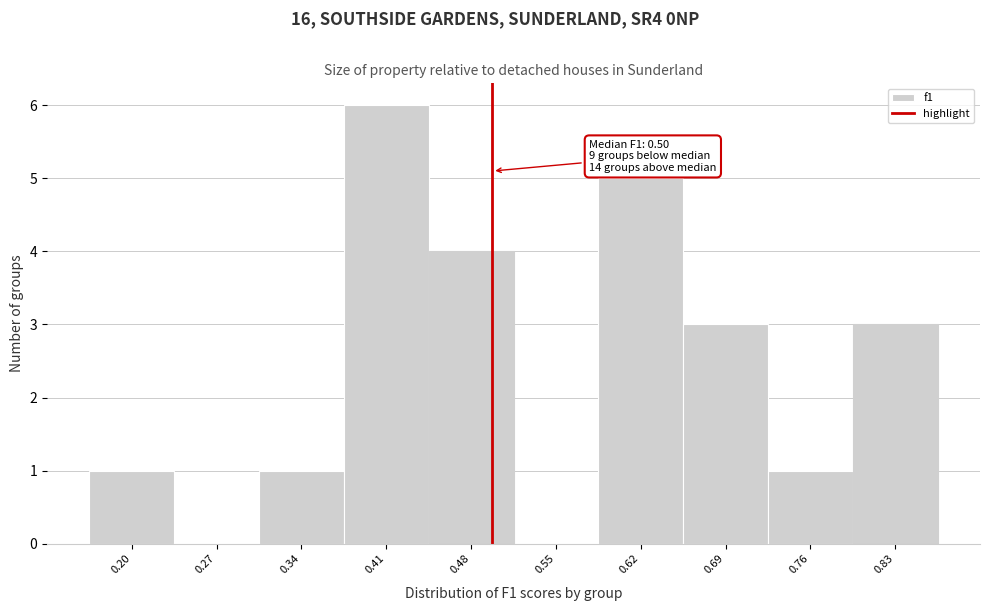

Over which range of the x-axis is the bar tallest?

0.38 to 0.45